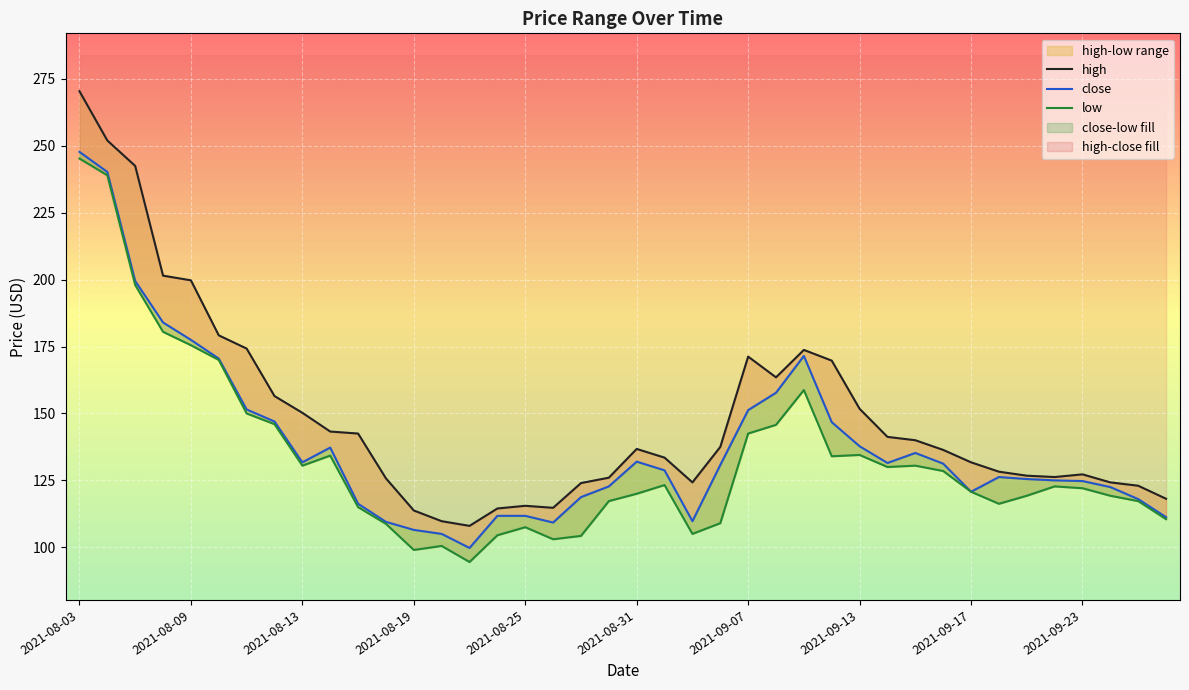

What is the maximum value shown in the chart?

270.4